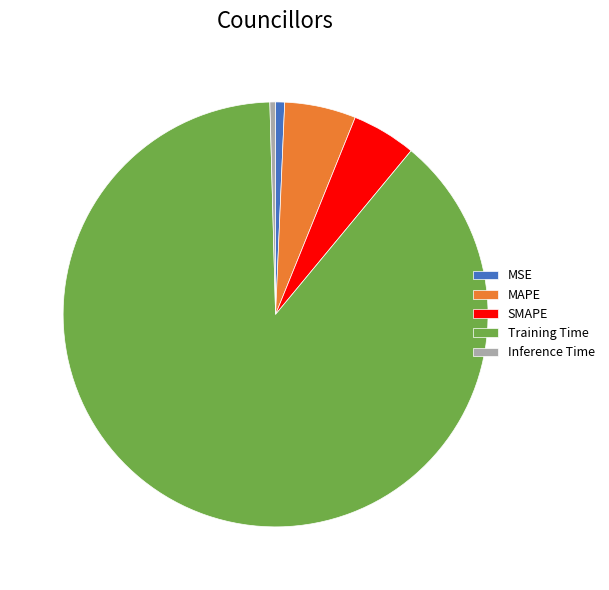

True or false: Training Time accounts for 81% of the total.

False